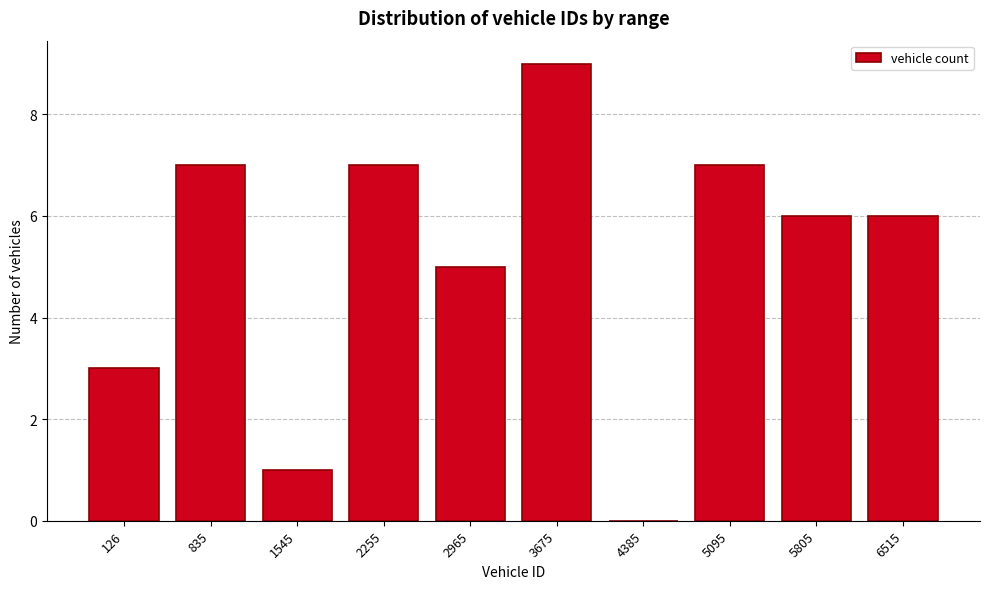

Reading right to left, what are all the values shown in this chart?

6515=6	5805=6	5095=7	4385=0	3675=9	2965=5	2255=7	1545=1	835=7	126=3